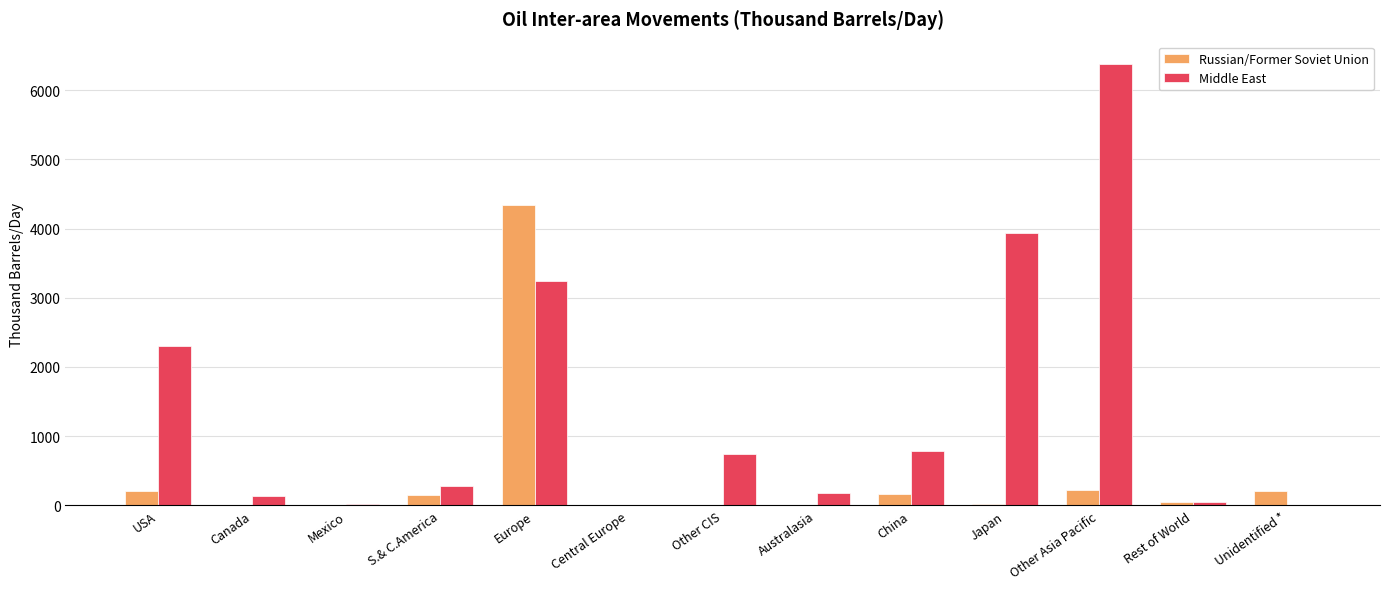

Which series changed the most between Canada and Other CIS?

Middle East